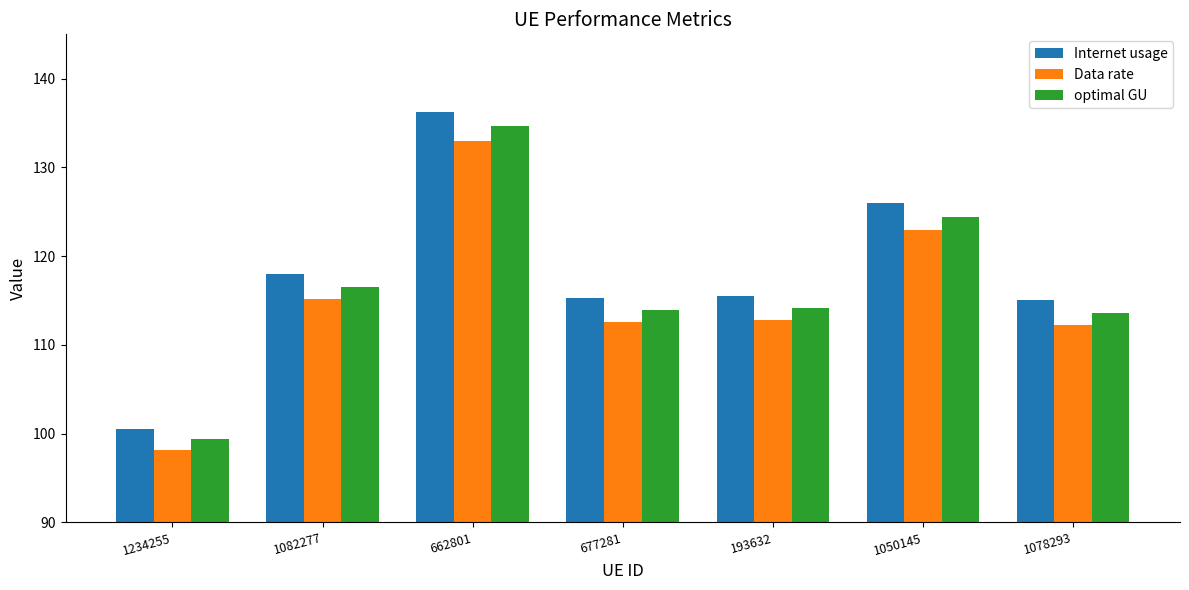

Are the bars grouped side by side (vs. stacked)?

Yes